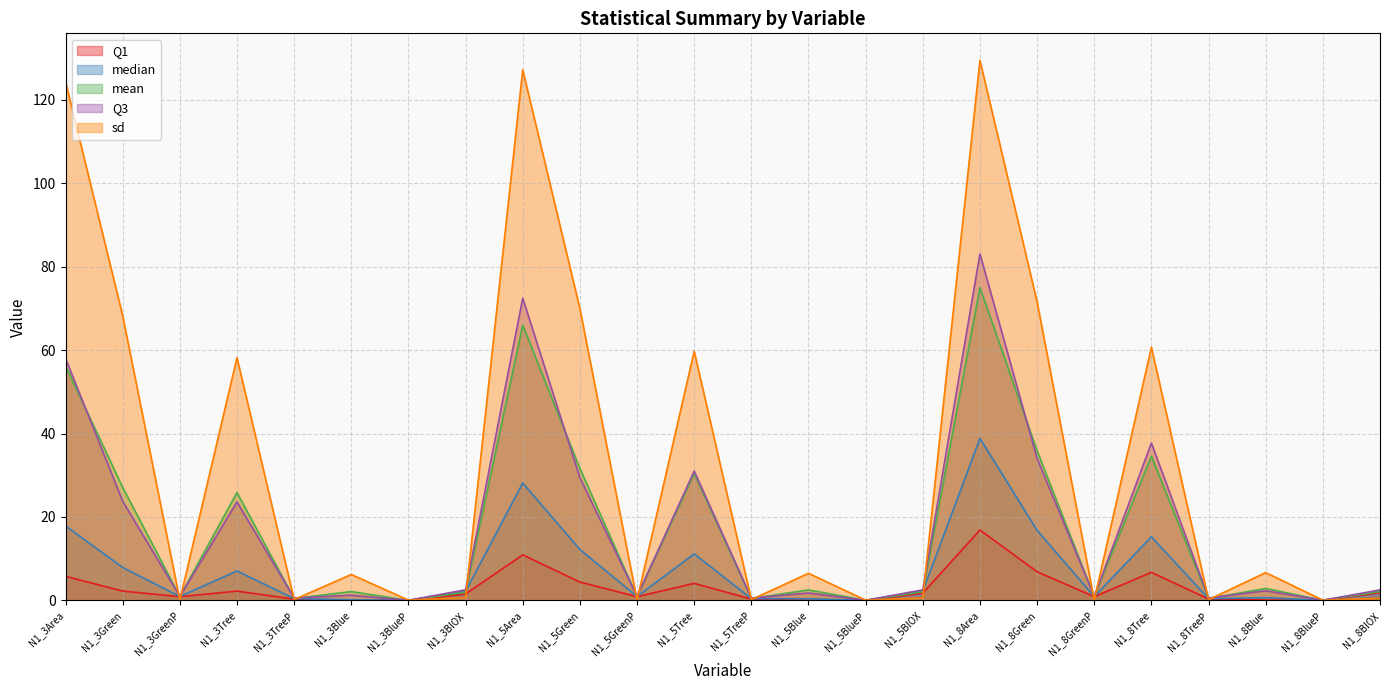

In Q3, how many points are lower than both neighbors (excluding endpoints)?

9